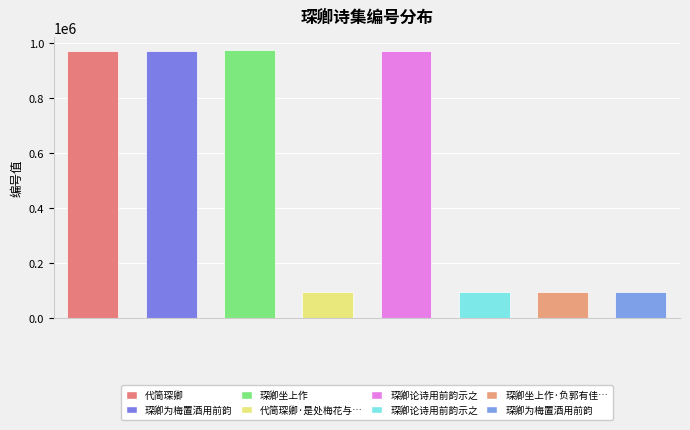

What is the label of the 7th bar from the right?

琛卿为梅置酒用前韵